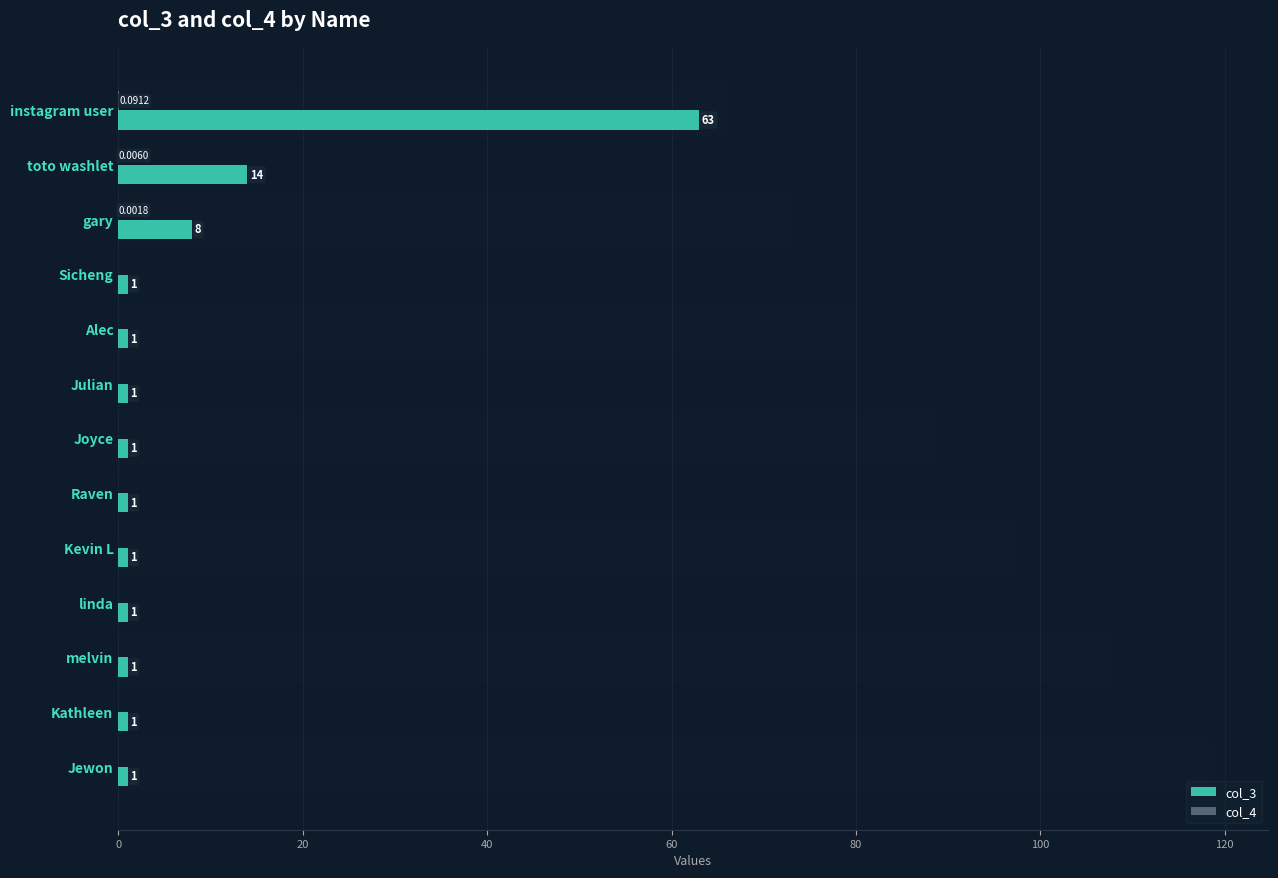

List the series in order of their overall mean, highest first.

col_3, col_4